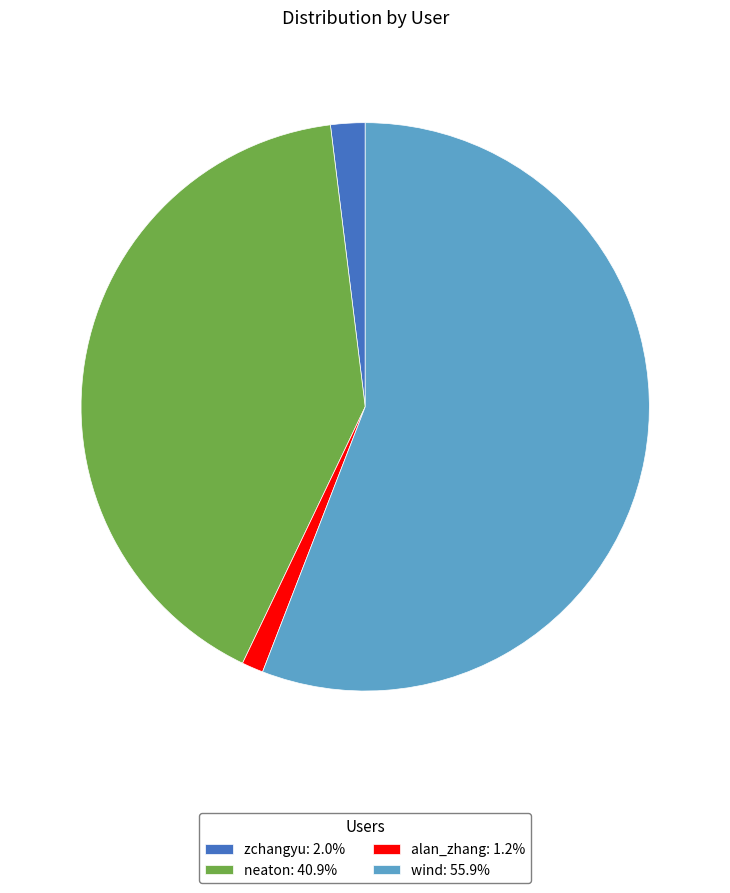

Is there any slice that represents more than half of the pie?

Yes